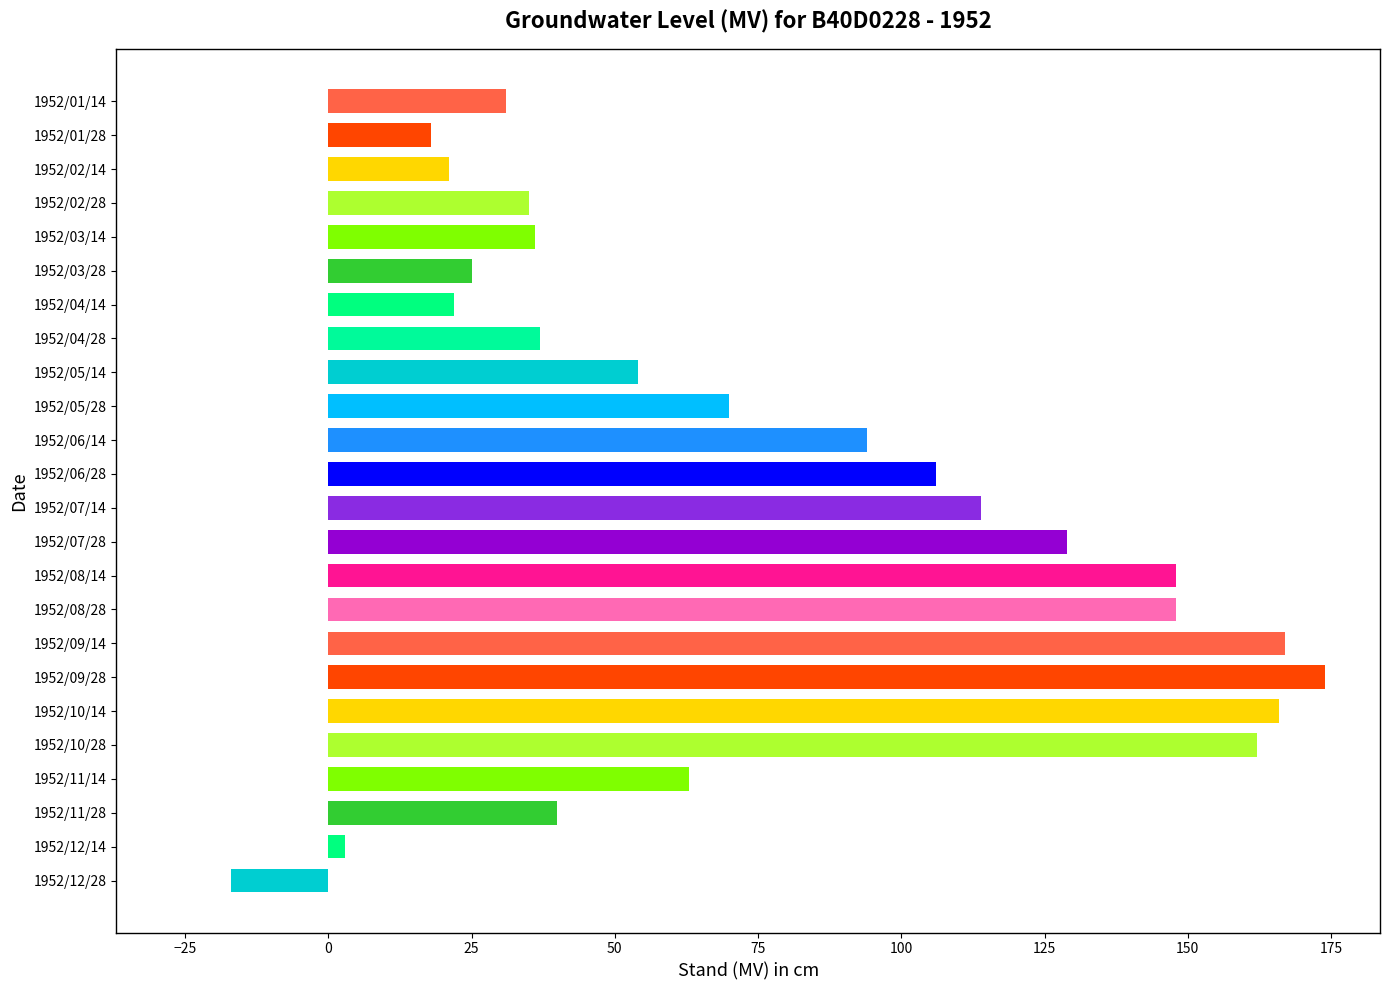

How many categories are shown in the chart?

24